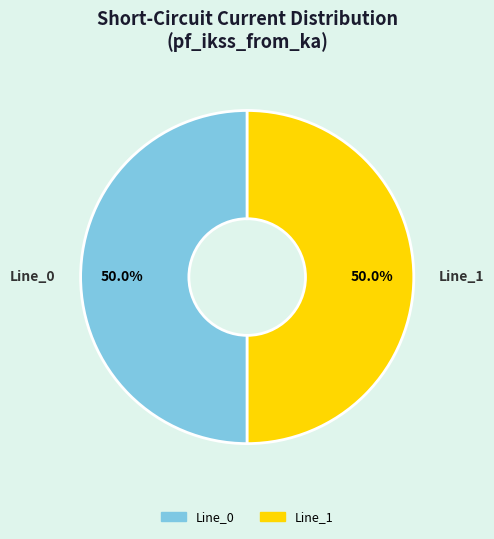

Count the number of slices in the pie.

2